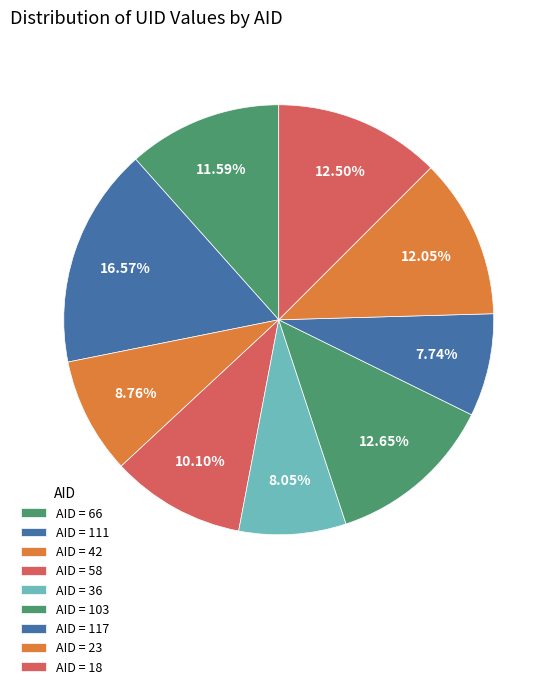

Count the number of slices in the pie.

9